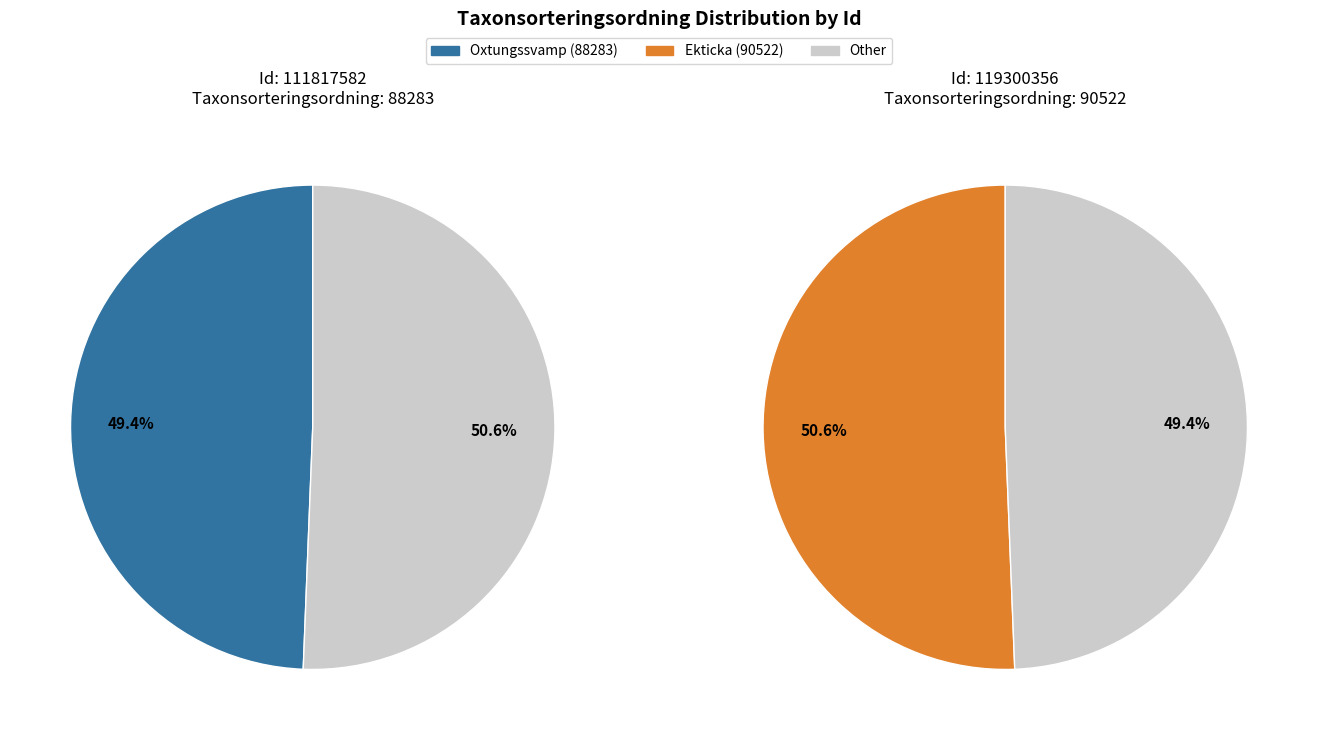

What is the smallest slice in the pie chart?

Oxtungssvamp (88283)